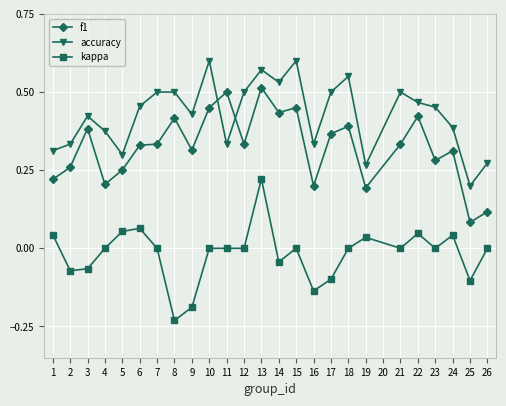

At which category does f1 reach its first local peak?

3